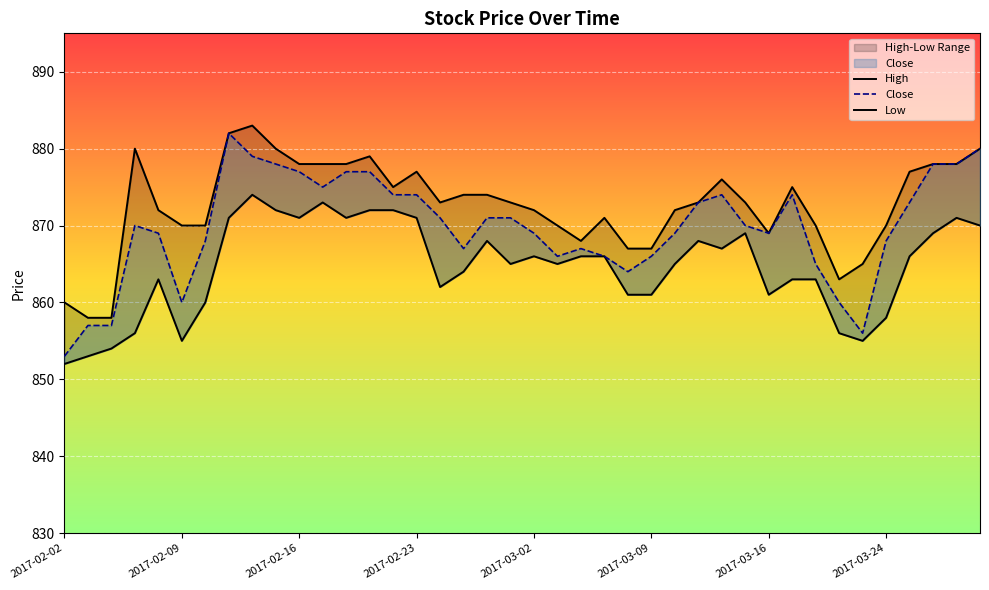

True or false: Low has more than 1 points higher than both neighbors.

True